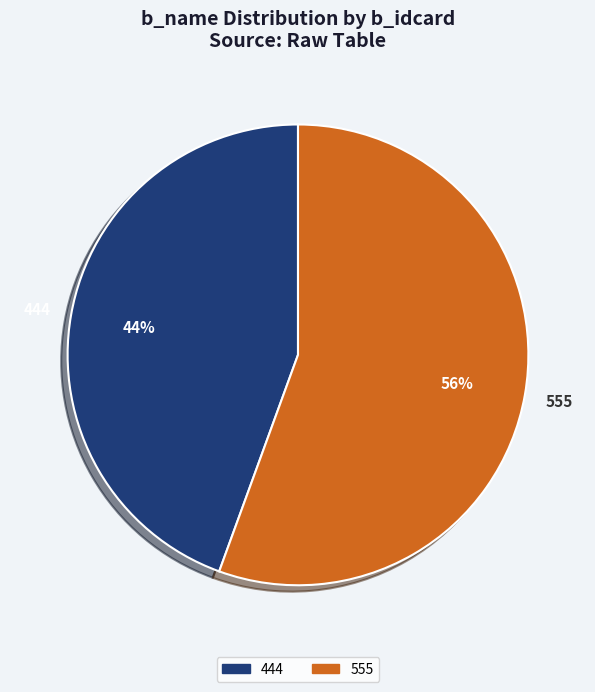

Is there any slice that represents more than half of the pie?

Yes